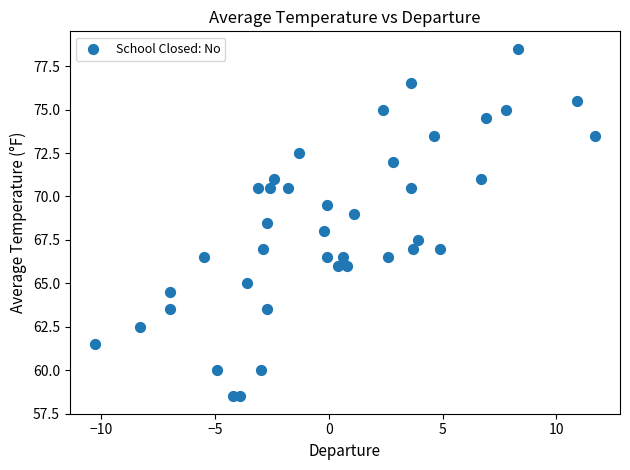

What is the range of X values (max minus min)?

22.0